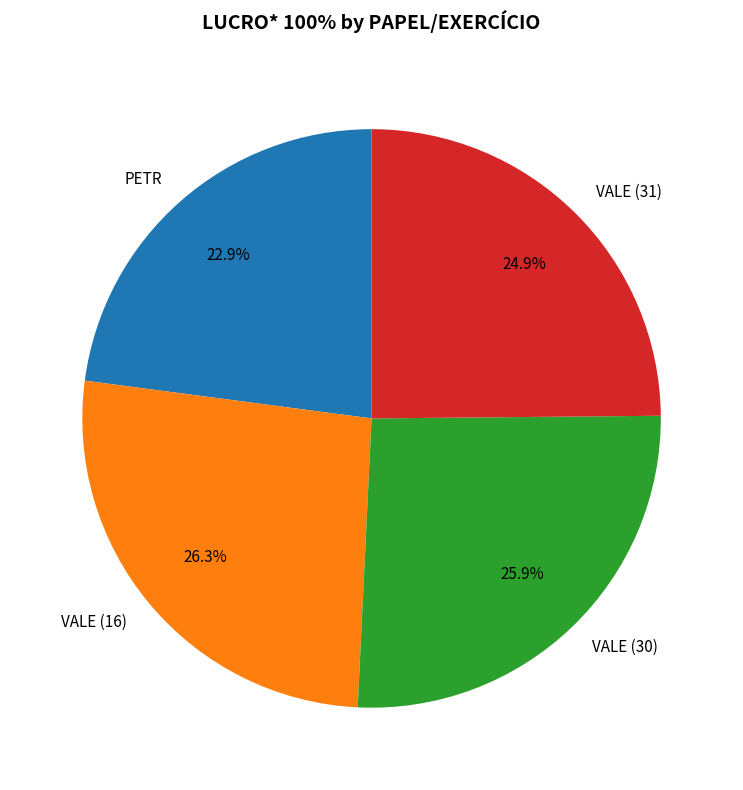

To the nearest percent, what percentage of the pie is VALE (31)?

25%